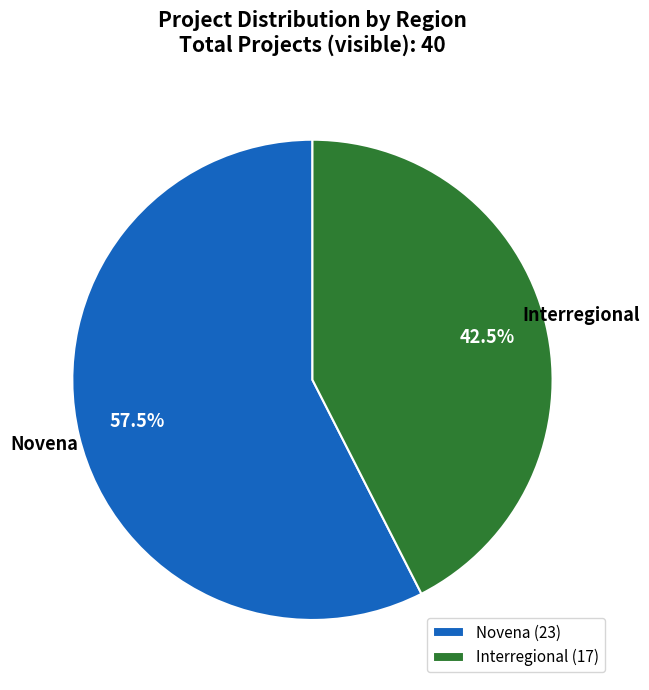

True or false: Interregional accounts for 34% of the total.

False